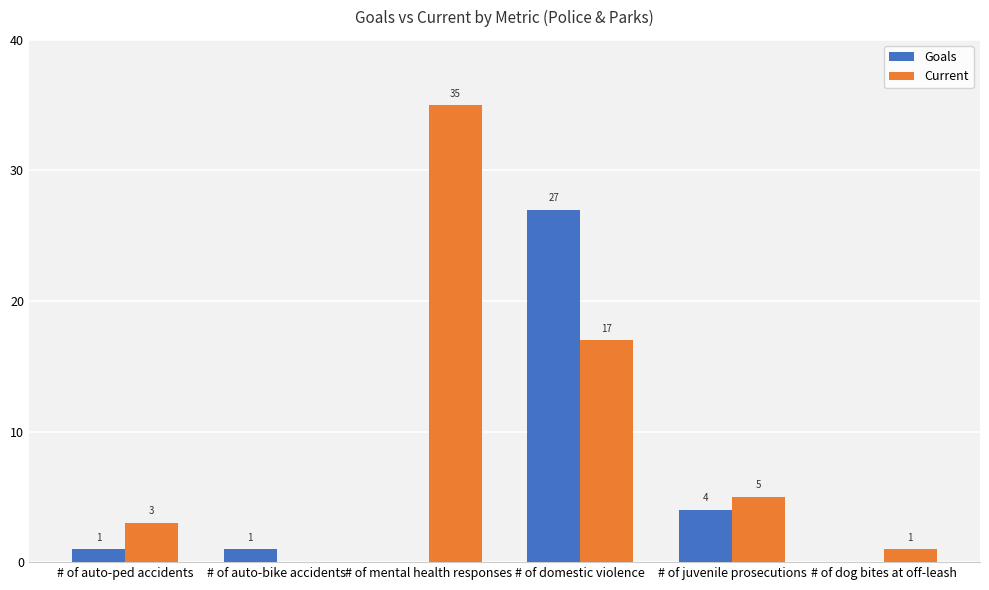

At which category is the sum across all series the highest?

# of domestic violence